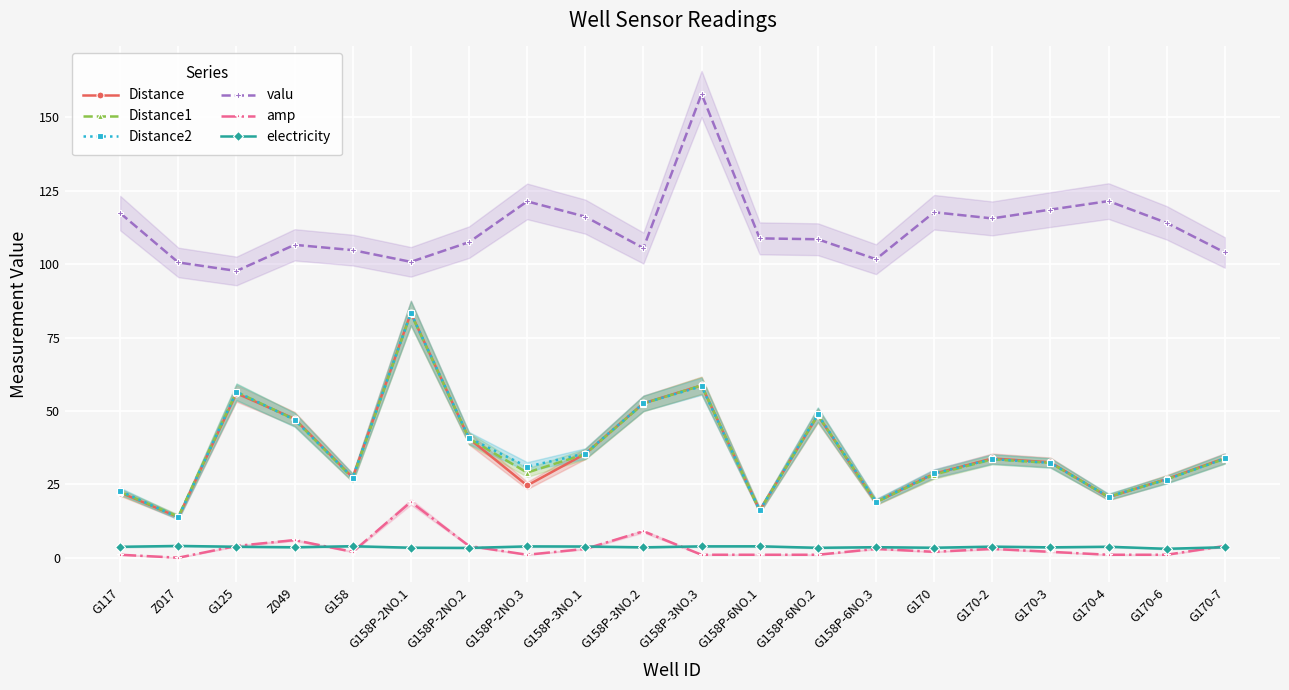

True or false: Distance1 and Distance2 intersect in this chart.

True